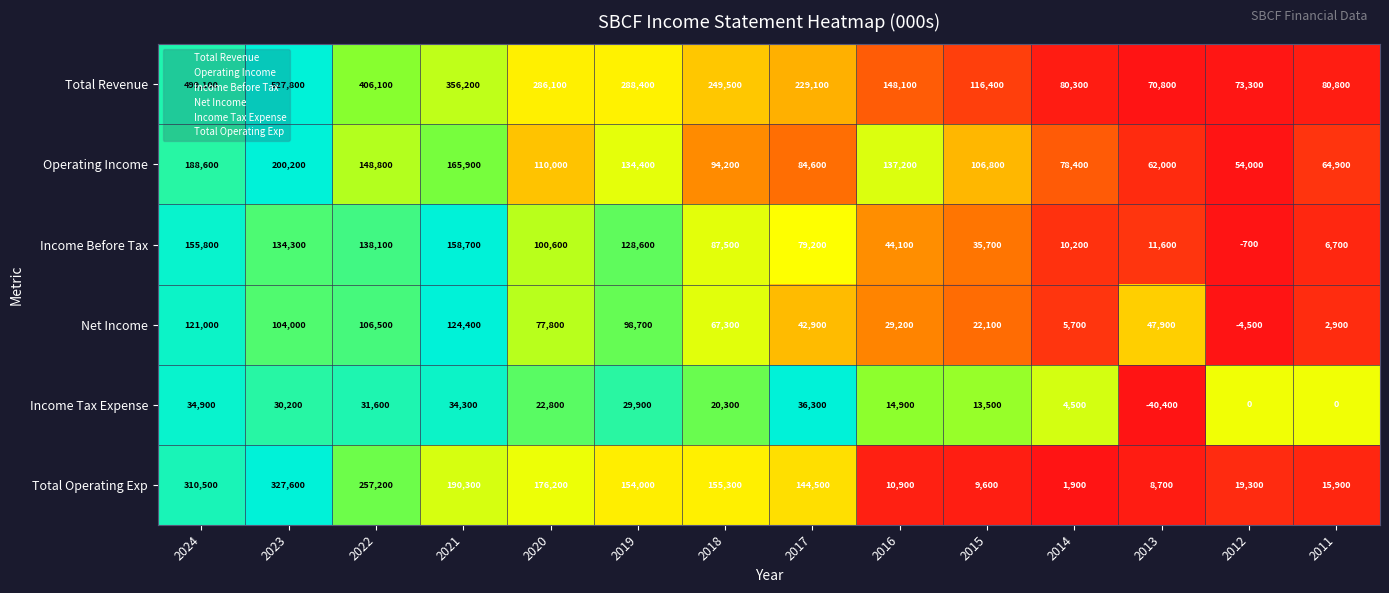

What is the sum of the Total Revenue values at 2013 and 2019?

359200